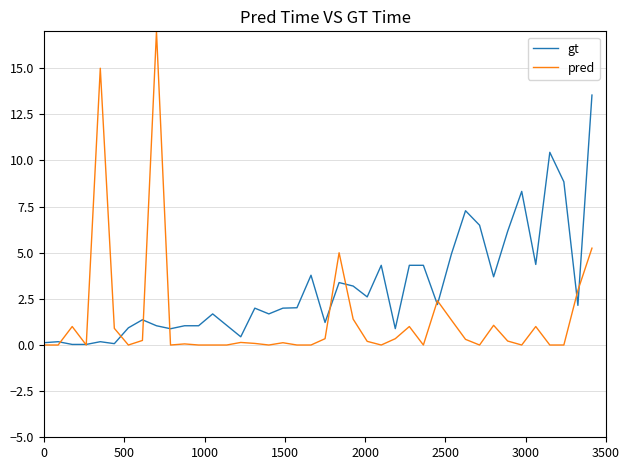

What is the maximum value shown in the chart?

17.0